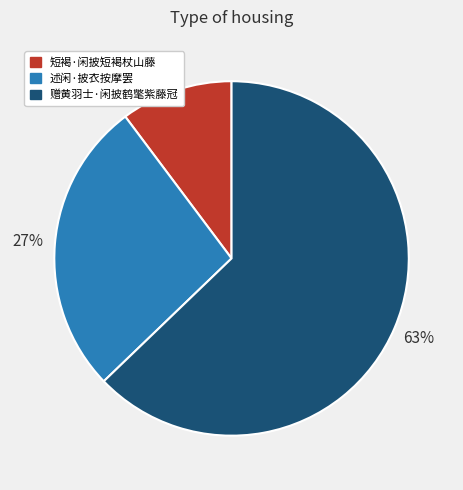

How many segments does this pie chart have?

3